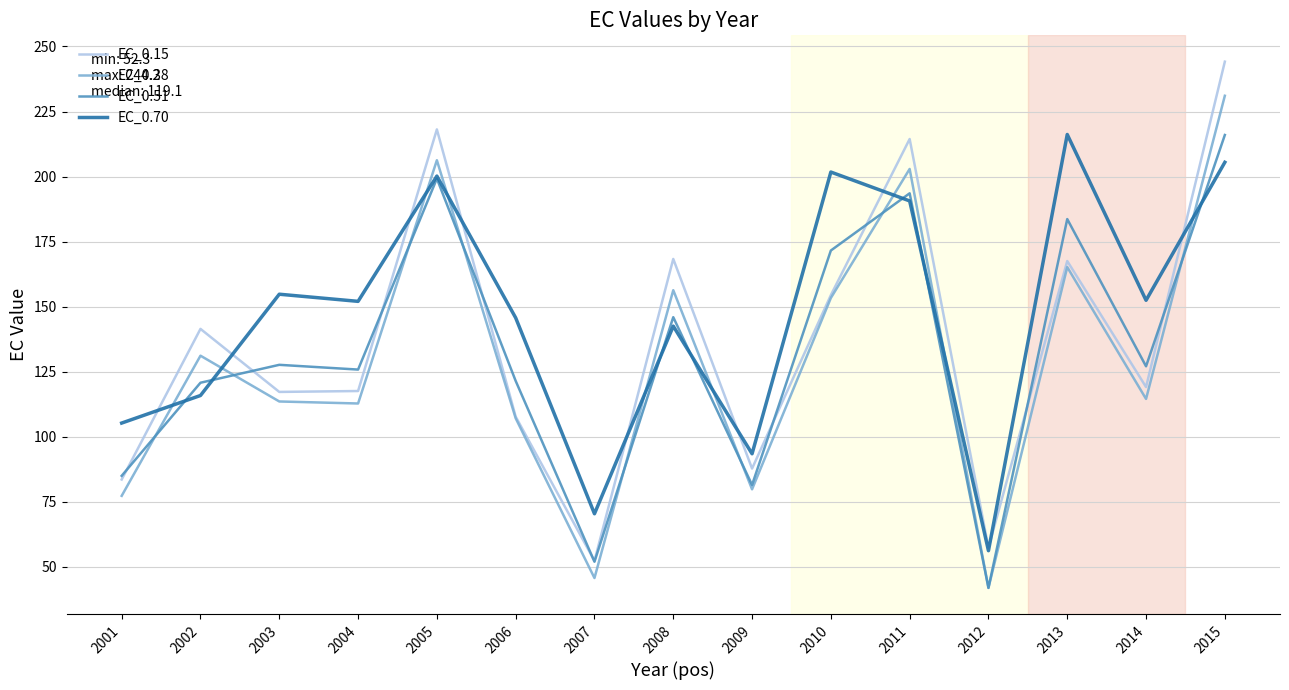

What is the difference between the highest and lowest values at 2002?

25.6